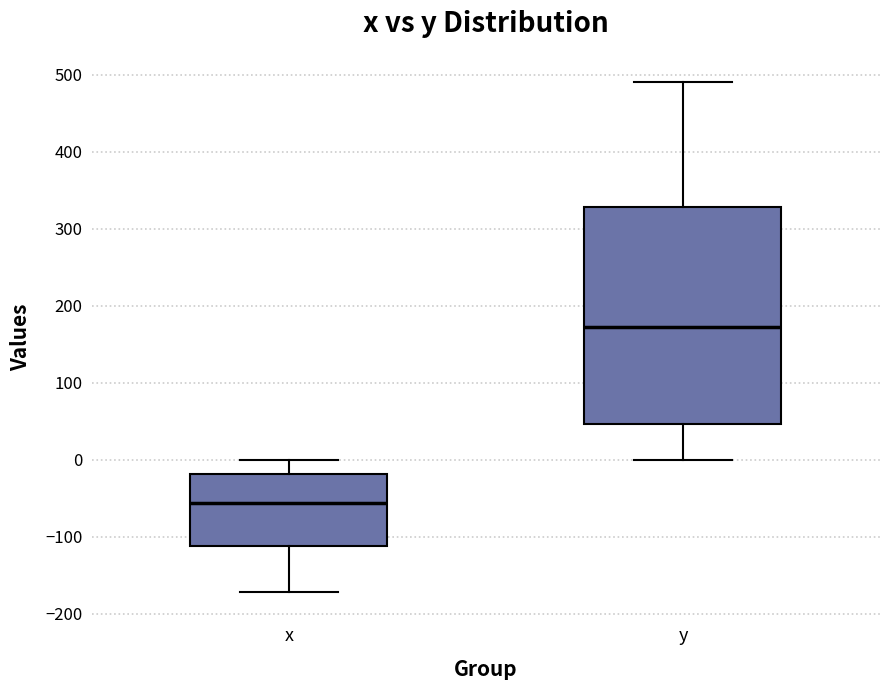

Reading left to right, transcribe this box plot: for each box, give where its median line is, the range the box spans, and where its two whiskers end, as read against the y-axis. The values are not printed on the chart, so give them approximately, as read against the axis.

x: median -60, box -110 to -20, whiskers -170 to 0
y: median 170, box 50 to 330, whiskers 0 to 490